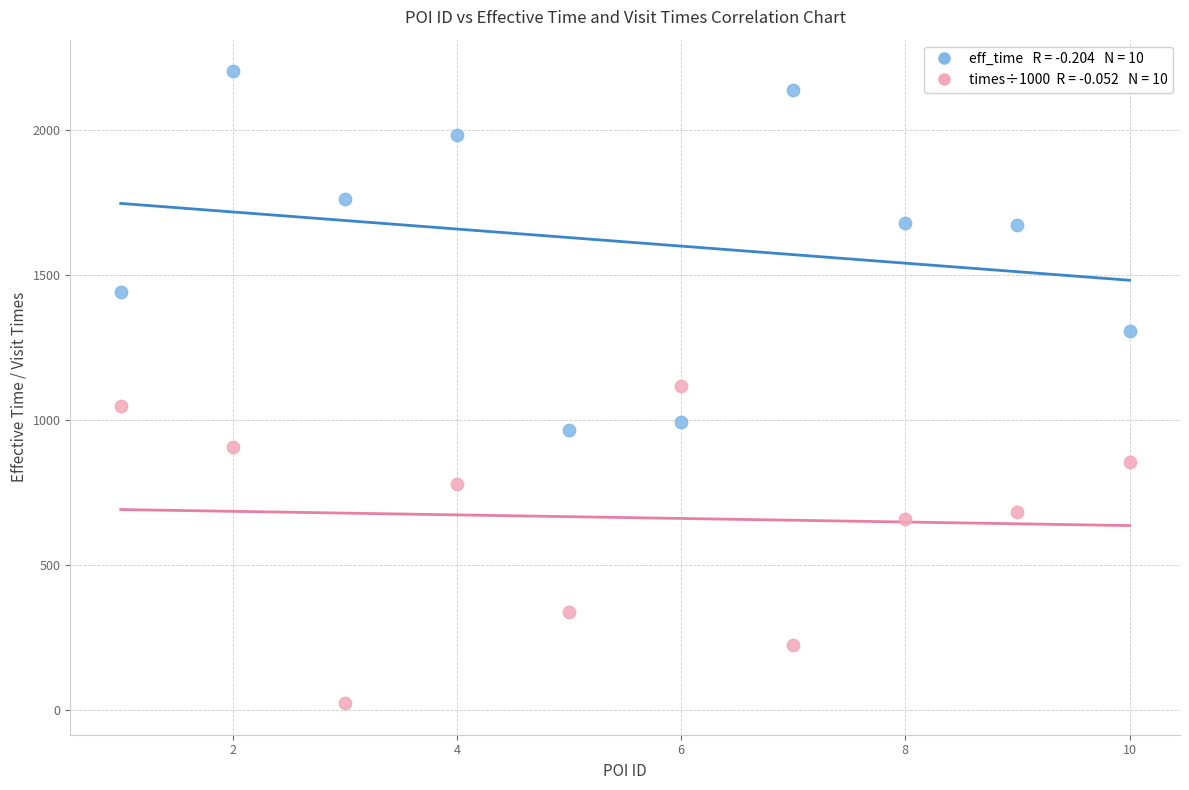

Across all data points, what is the range of Y values (max minus min)?

2177.7